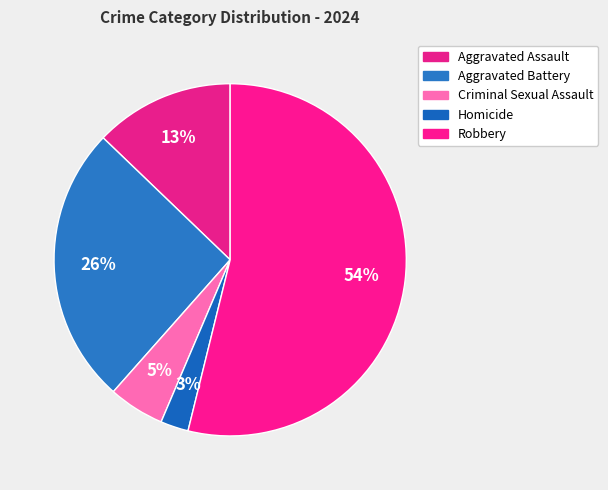

What is the smallest slice in the pie chart?

Homicide